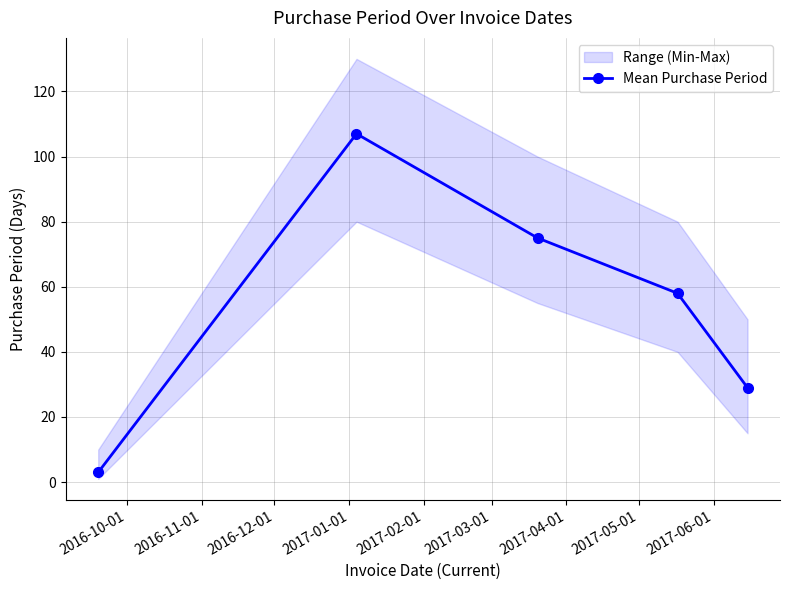

Reading left to right, transcribe all the data shown in this chart.

3	107	75	58	29